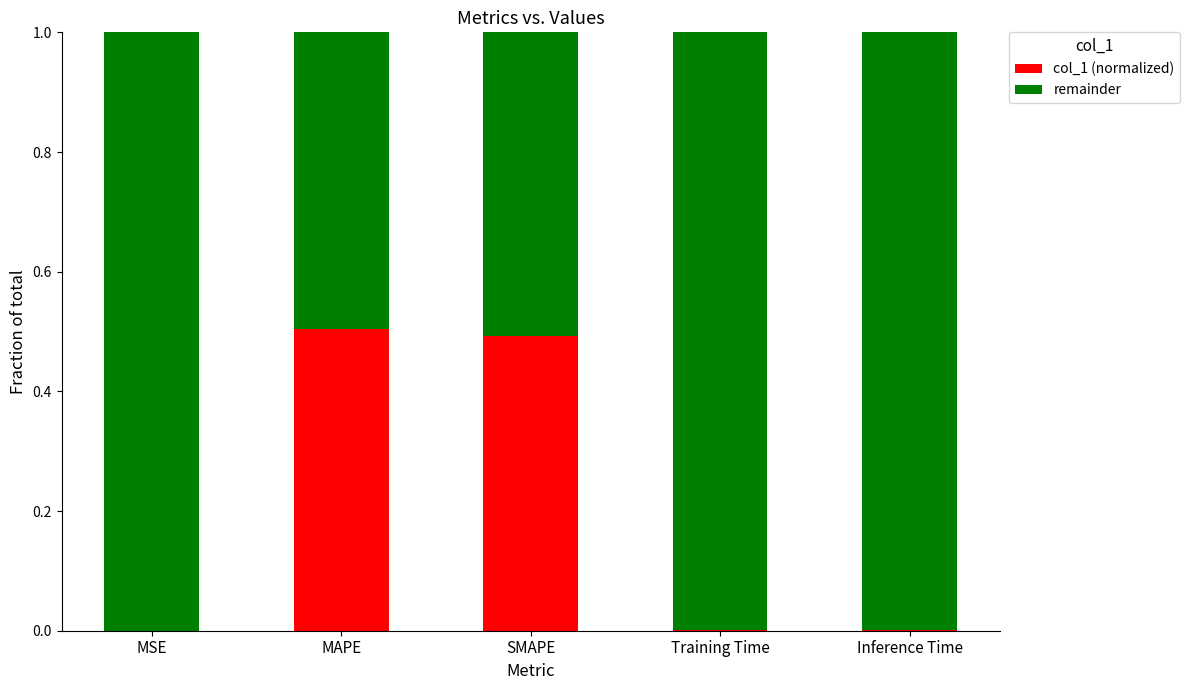

What is the highest value of the col_1 (normalized) series?

0.5